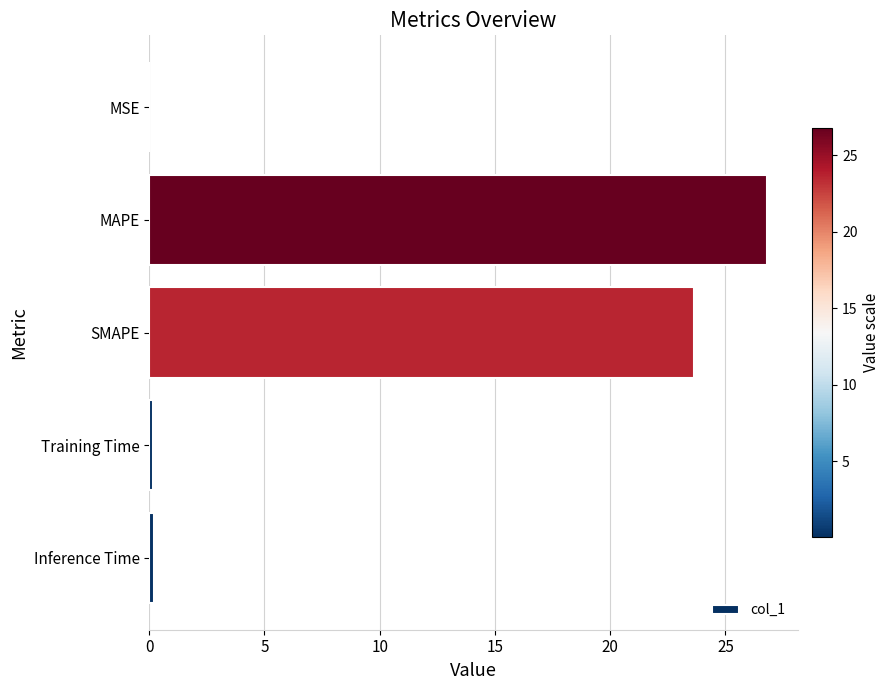

What is the sum of all values?

50.8